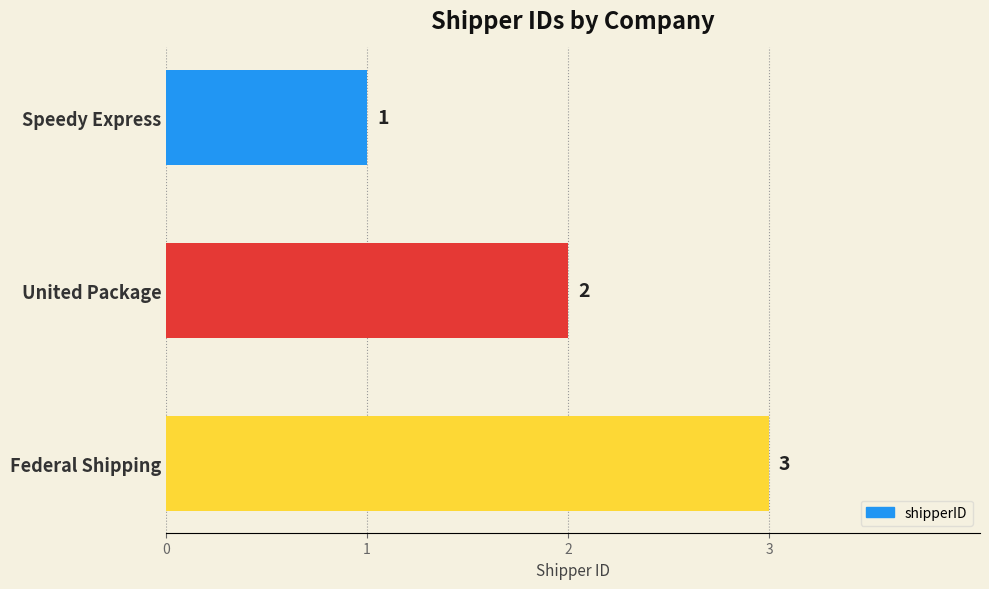

Rank the categories by value from highest to lowest.

Federal Shipping, United Package, Speedy Express